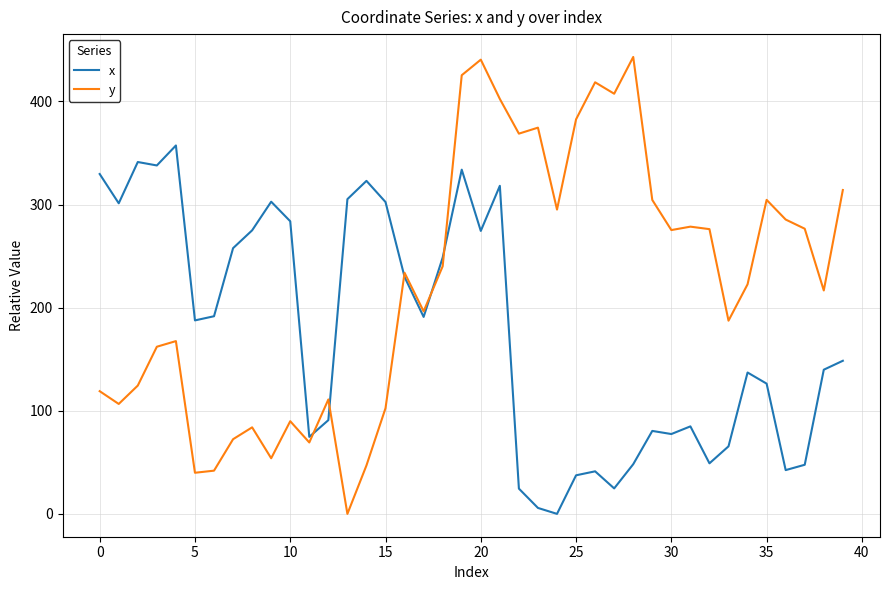

Rank the series by their maximum value, from highest to lowest.

y, x